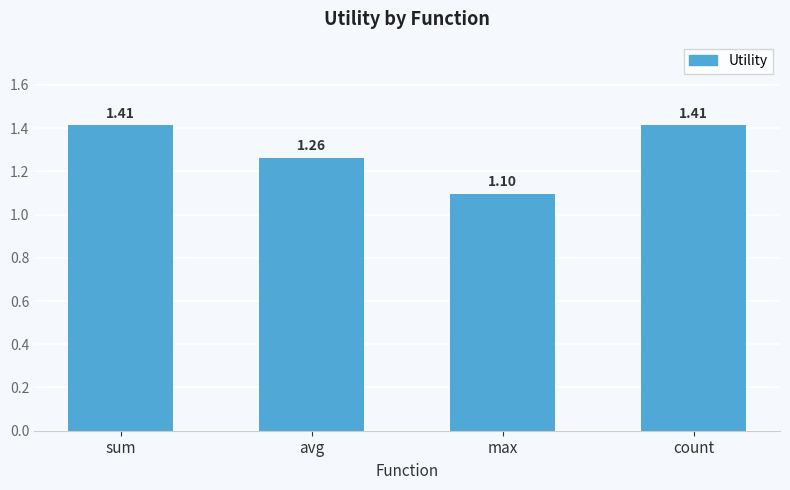

Which has a higher value, count or avg?

count